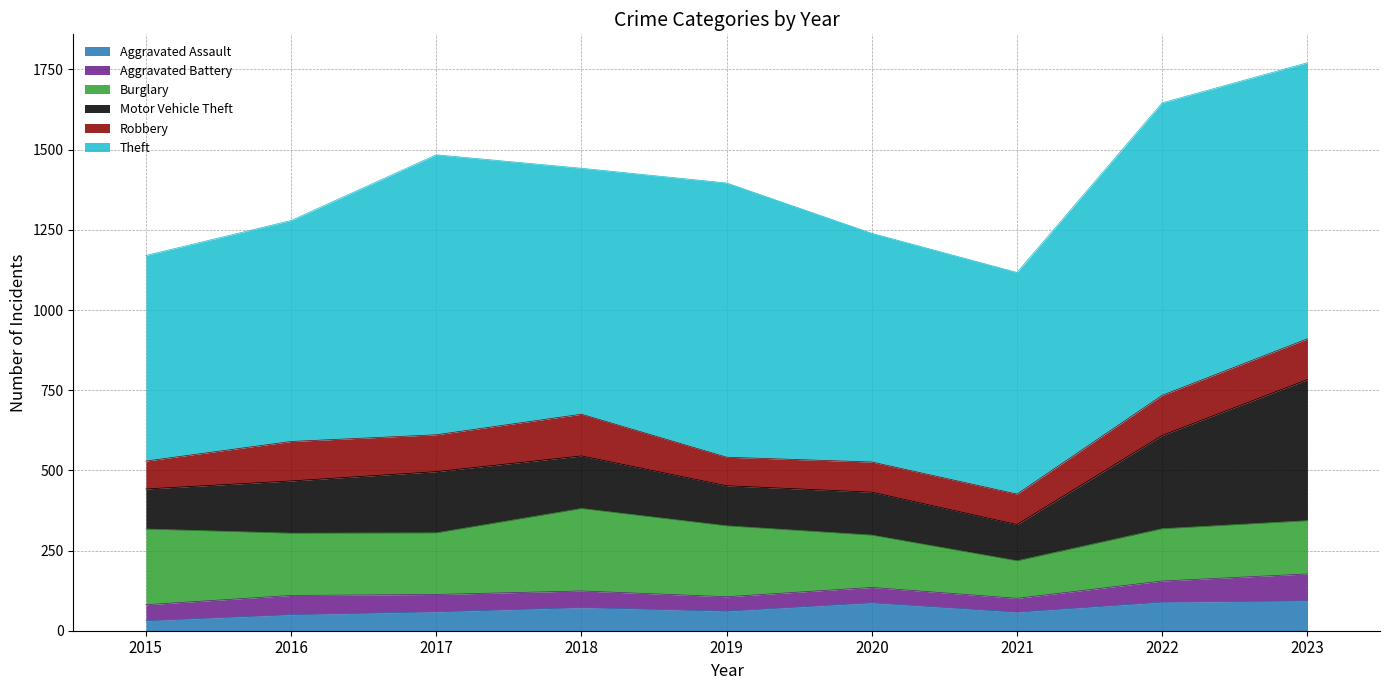

Where is Theft nearest to the value 776?

2018